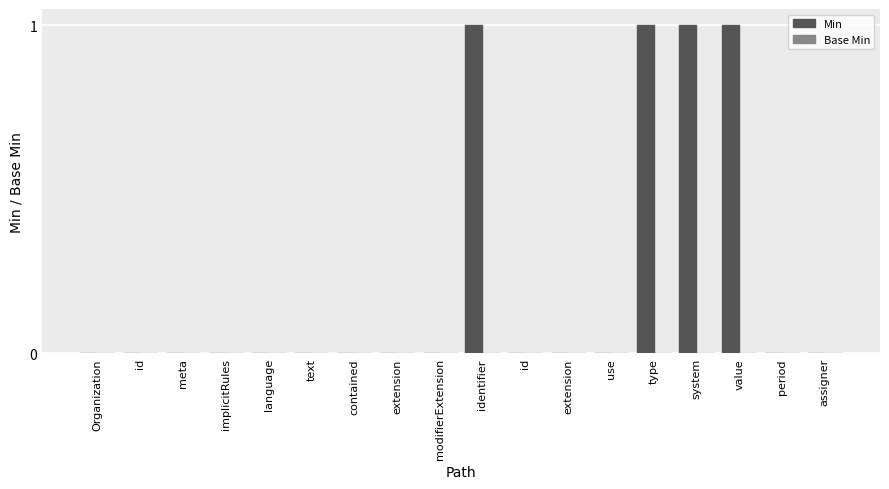

Reading left to right, extract all data points from this chart.

Min: Organization=0	id=0	meta=0	implicitRules=0	language=0	text=0	contained=0	extension=0	modifierExtension=0	identifier=1	id=0	extension=0	use=0	type=1	system=1	value=1	period=0	assigner=0
Base Min: Organization=0	id=0	meta=0	implicitRules=0	language=0	text=0	contained=0	extension=0	modifierExtension=0	identifier=0	id=0	extension=0	use=0	type=0	system=0	value=0	period=0	assigner=0